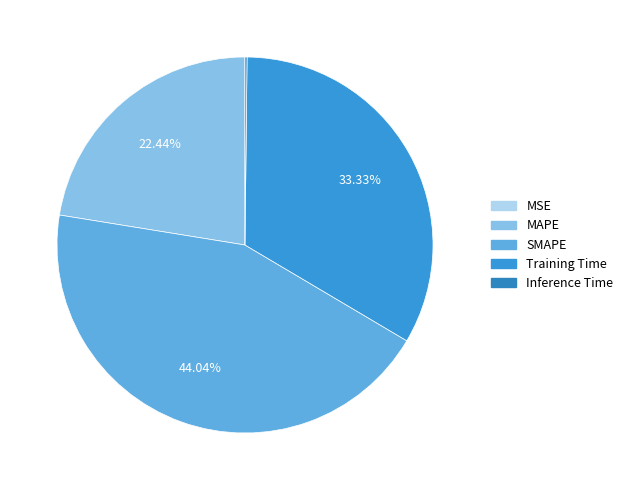

Which slice is the smallest?

MSE